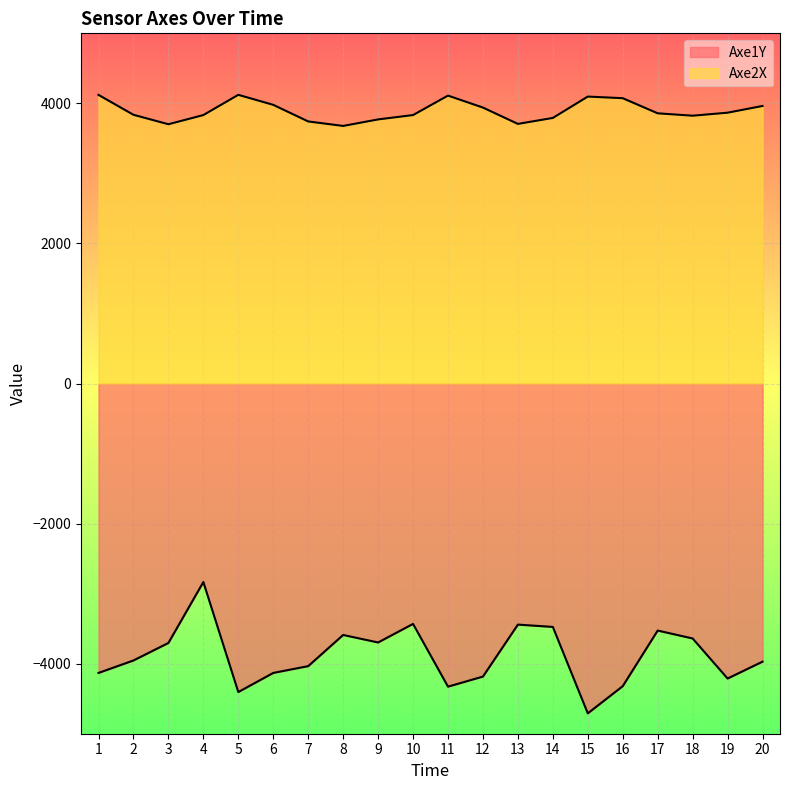

True or false: Axe1Y and Axe2X intersect in this chart.

False